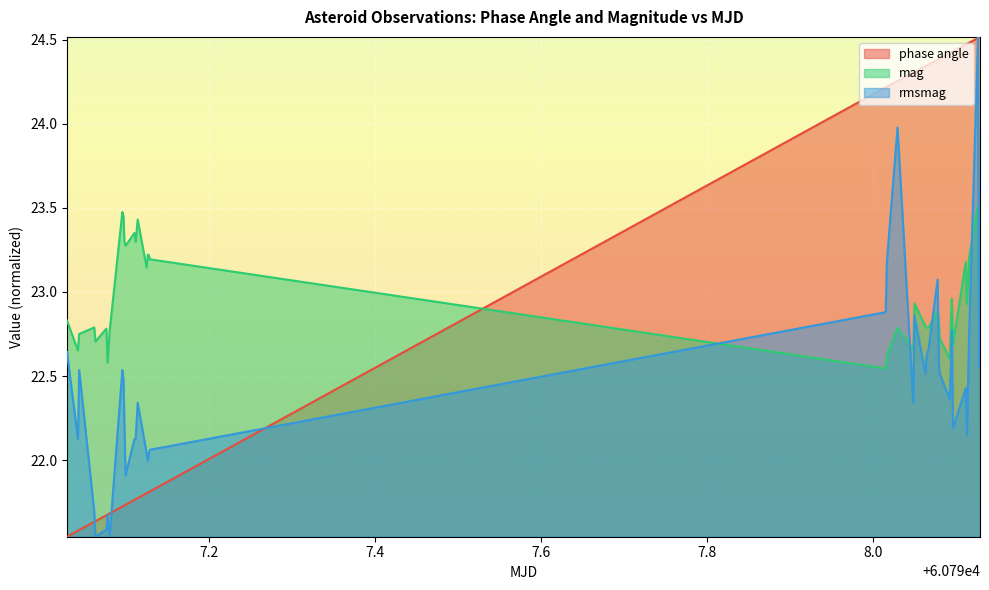

What position from the left is 60798.09604236111?

34